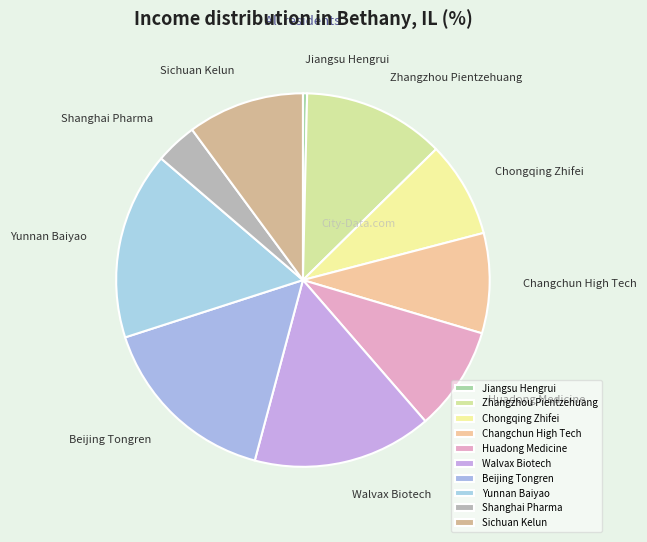

How many segments does this pie chart have?

10